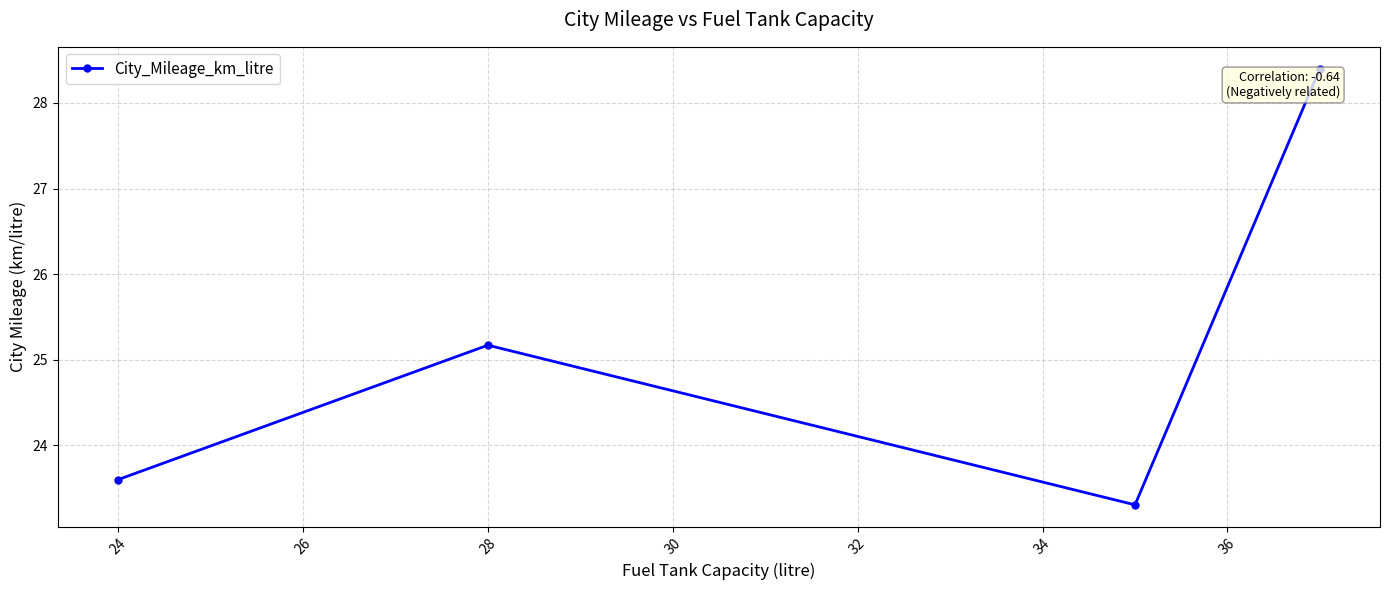

What is the average value?

25.1